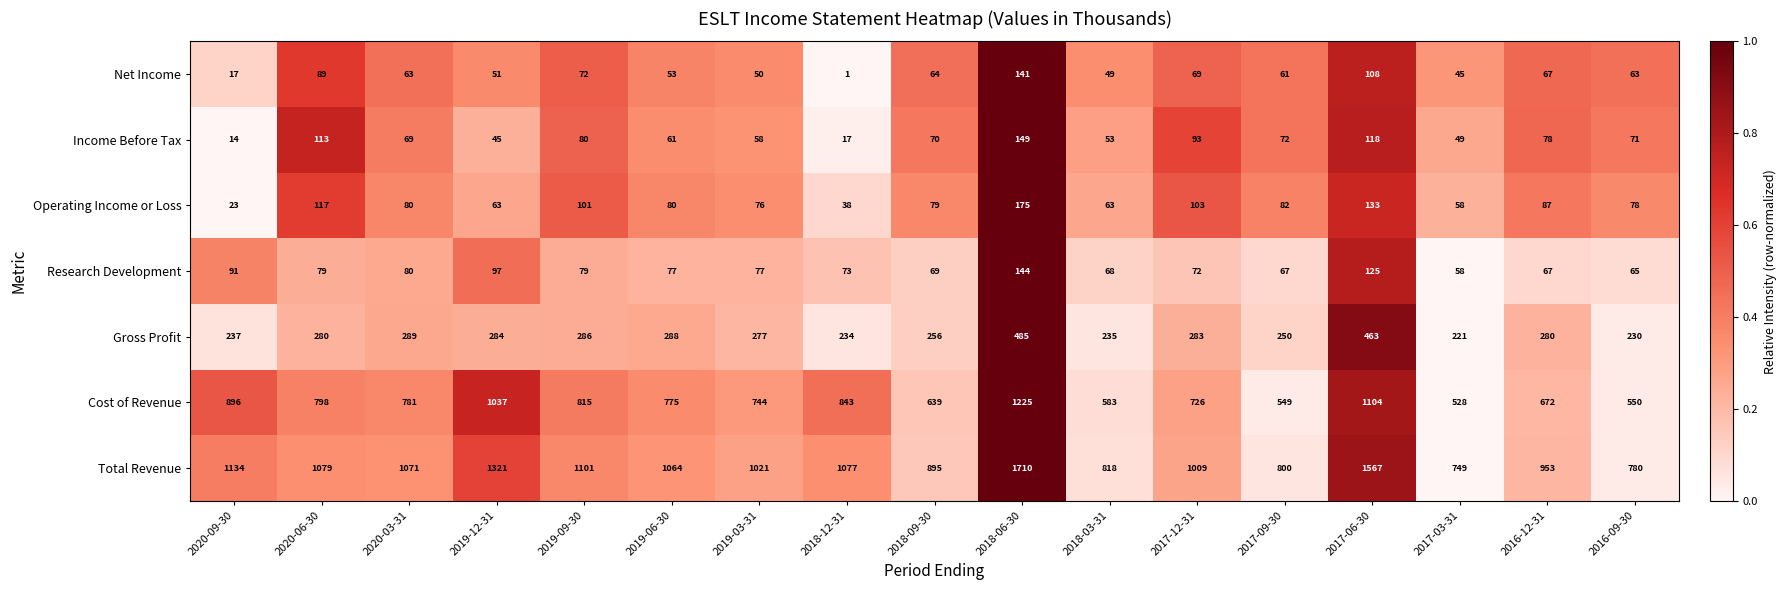

What is the total value across all series at 2016-09-30?

1837